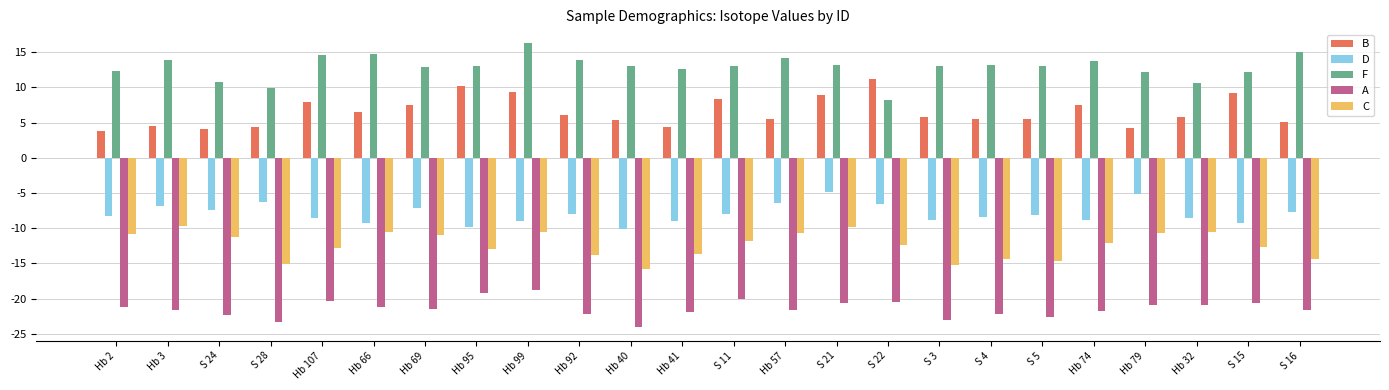

Read the D value at Hb 74.

-8.9